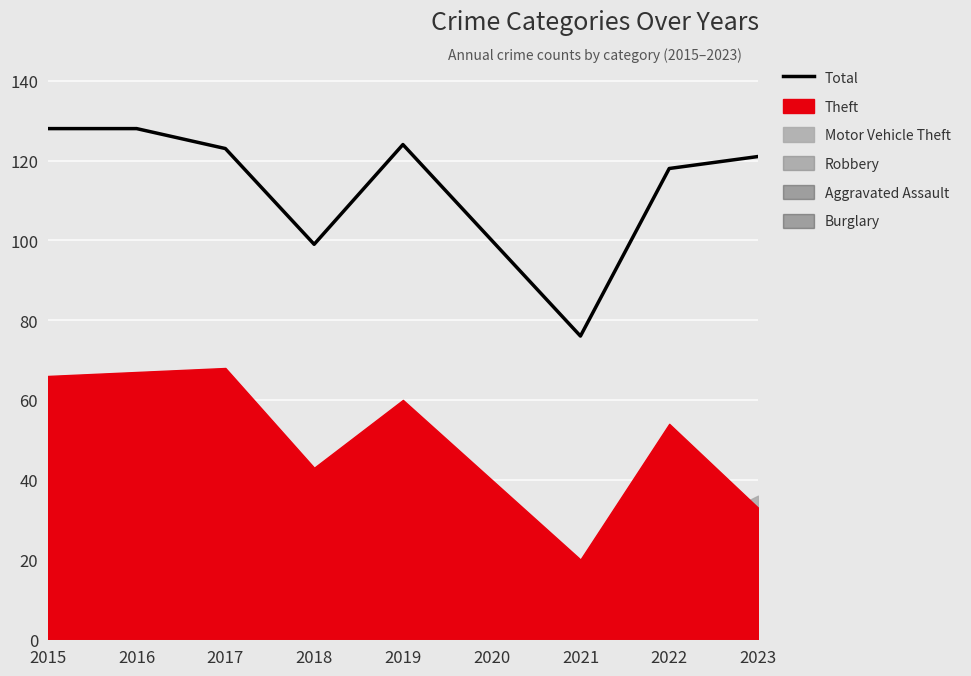

The value of Theft at 2019 is 60. True or false?

True